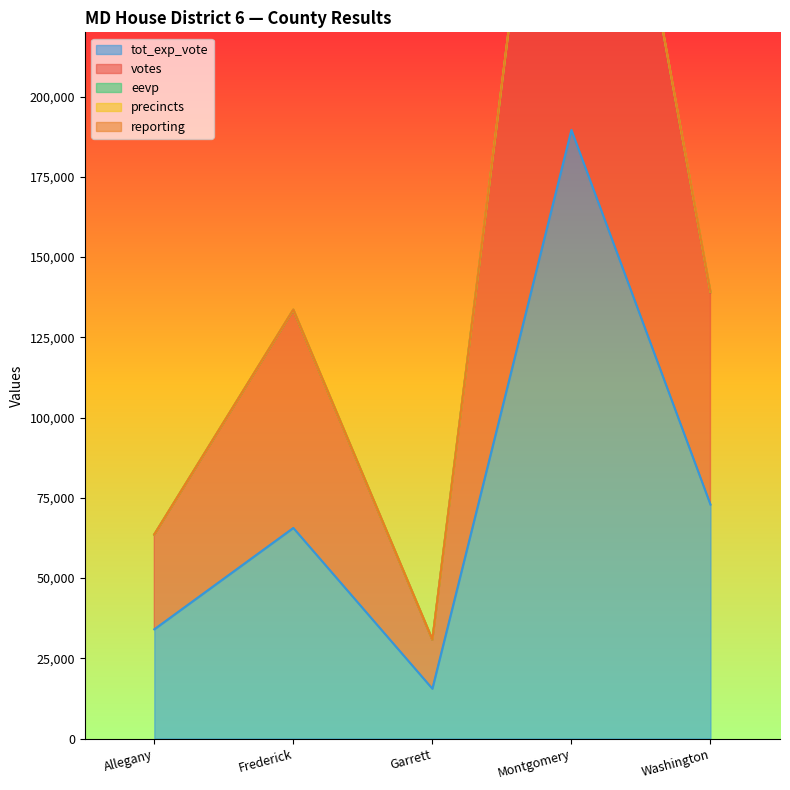

At which label does tot_exp_vote reach its peak?

Montgomery